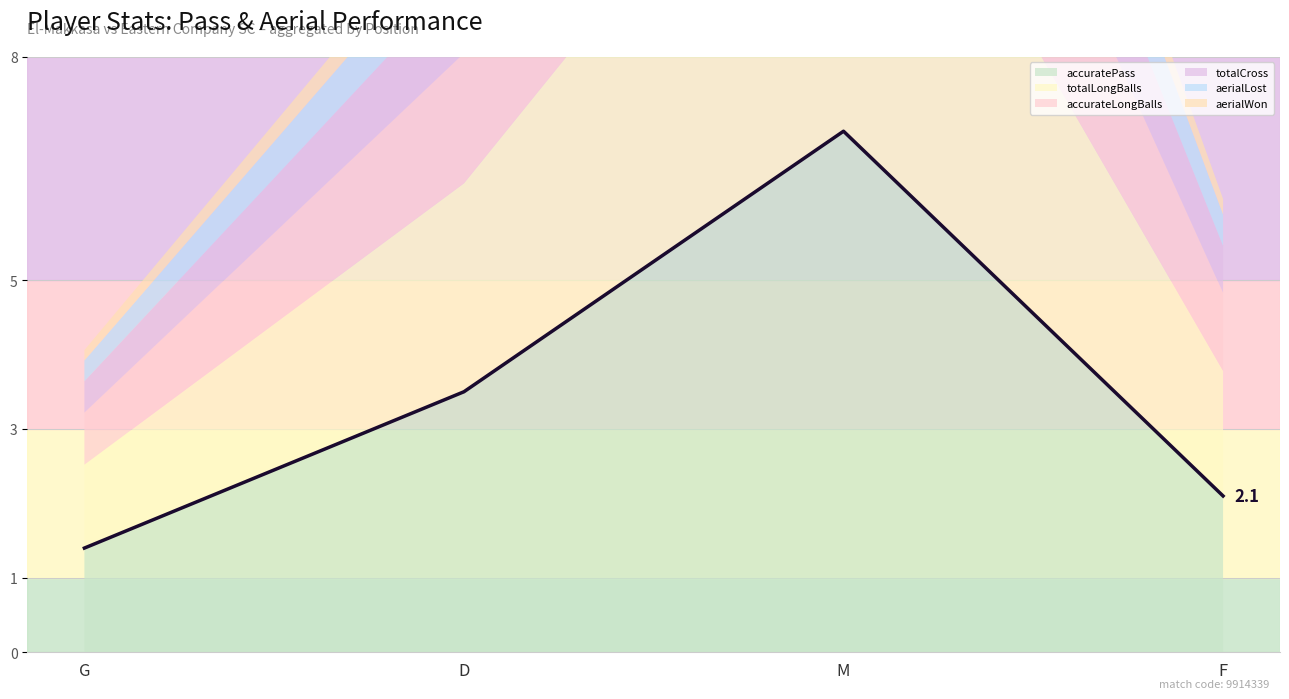

Is it true that the value at F is 1.2?

False